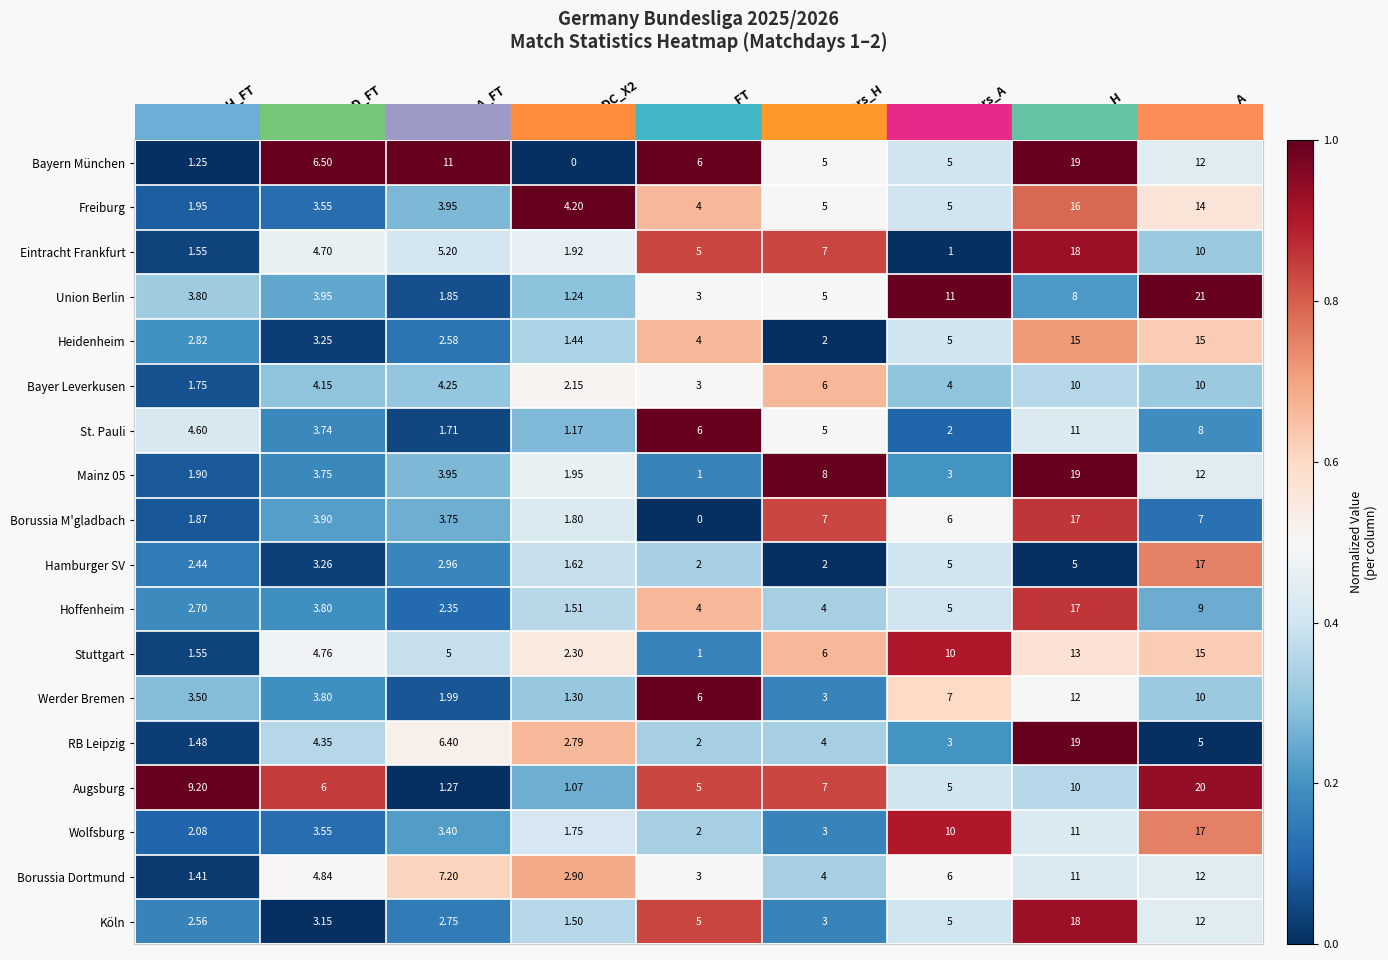

Between Odd_A_FT and Shots_H, which series saw the biggest shift?

Köln